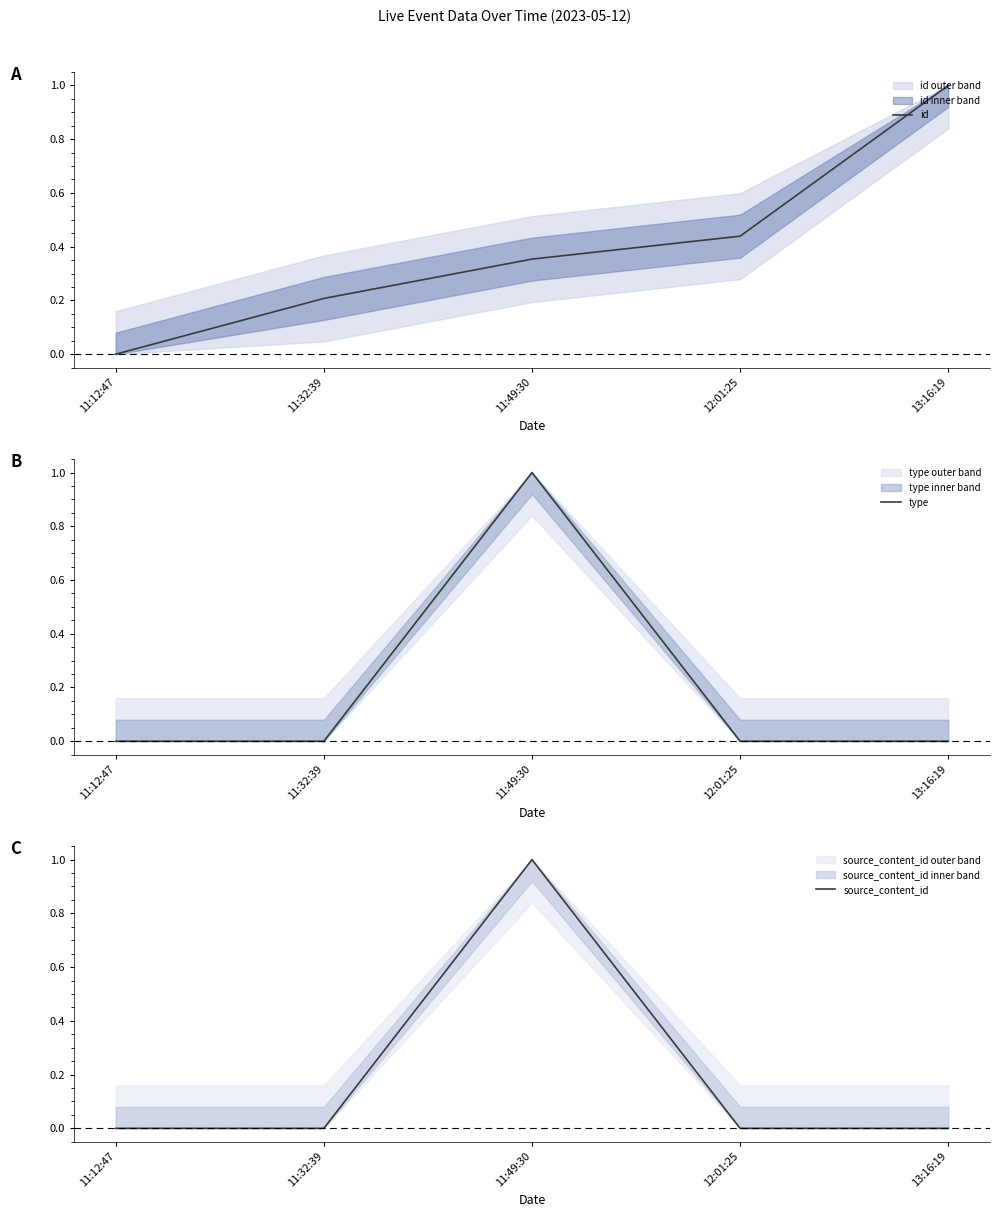

How many series are shown in this chart?

3